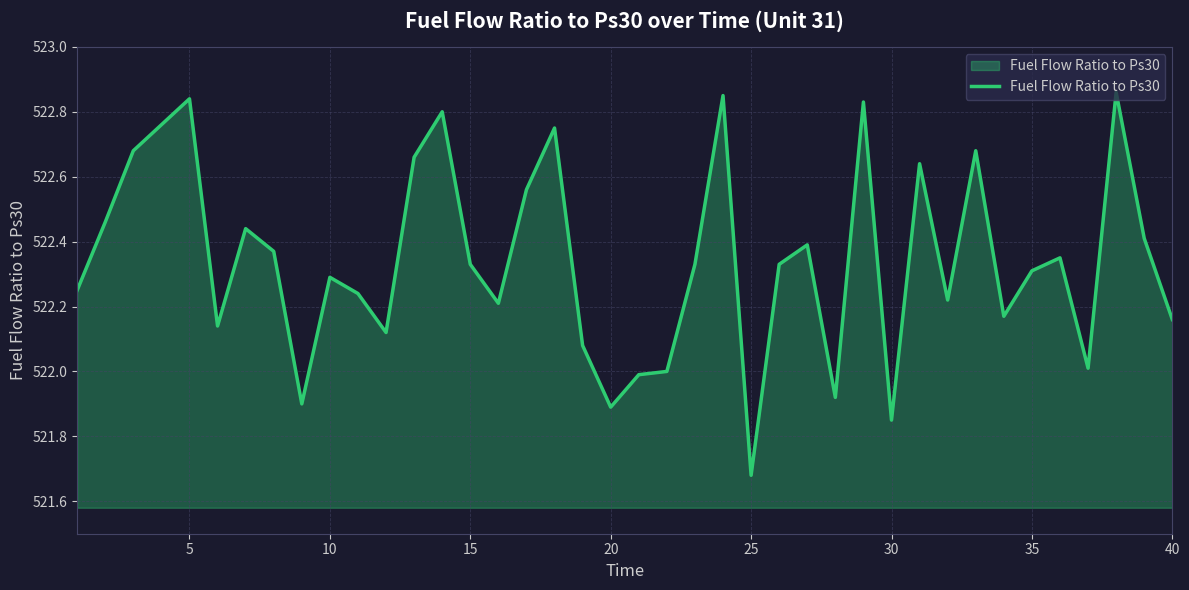

What is the difference between the maximum and minimum values?

1.2